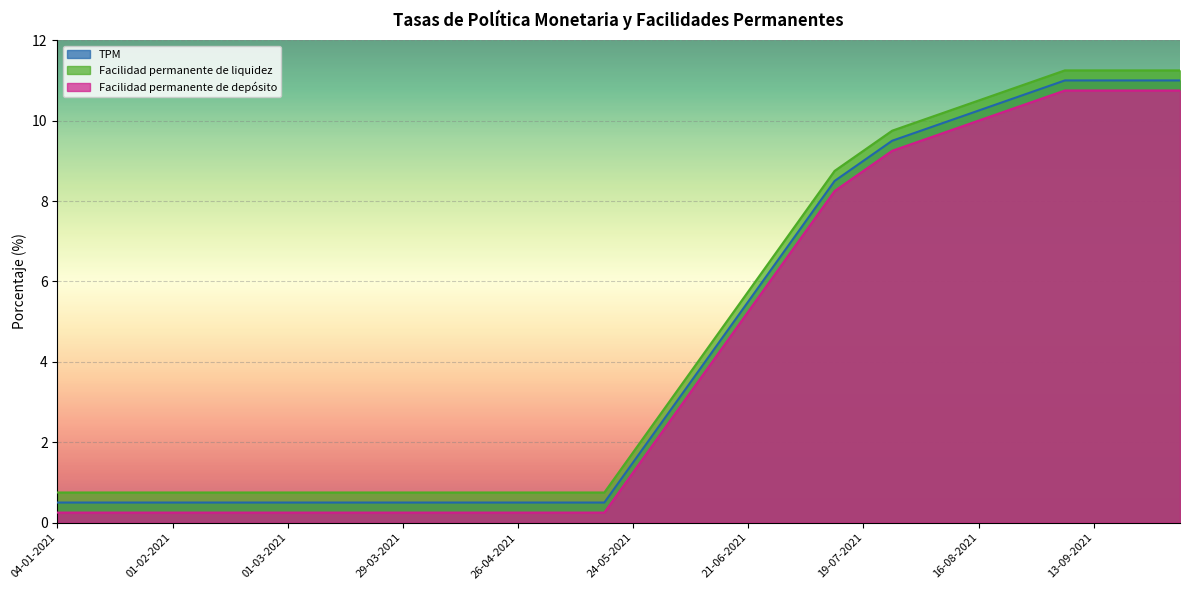

Rank the series by their average value, from lowest to highest.

Tasa de interés de la facilidad permanente de depósito en moneda nacional, Tasa de política monetaria (TPM) (porcentaje), Tasa de interés de la facilidad permanente de liquidez en moneda nacional